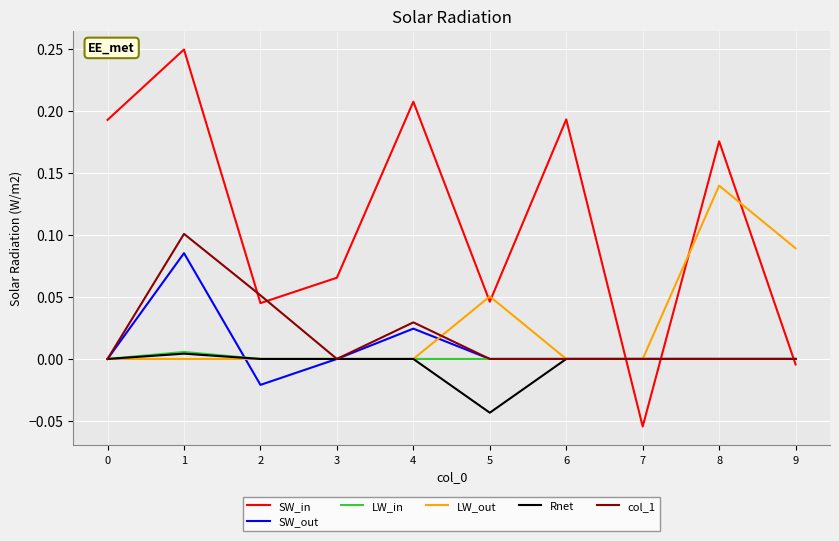

Which label corresponds to the smallest value in the chart?

7